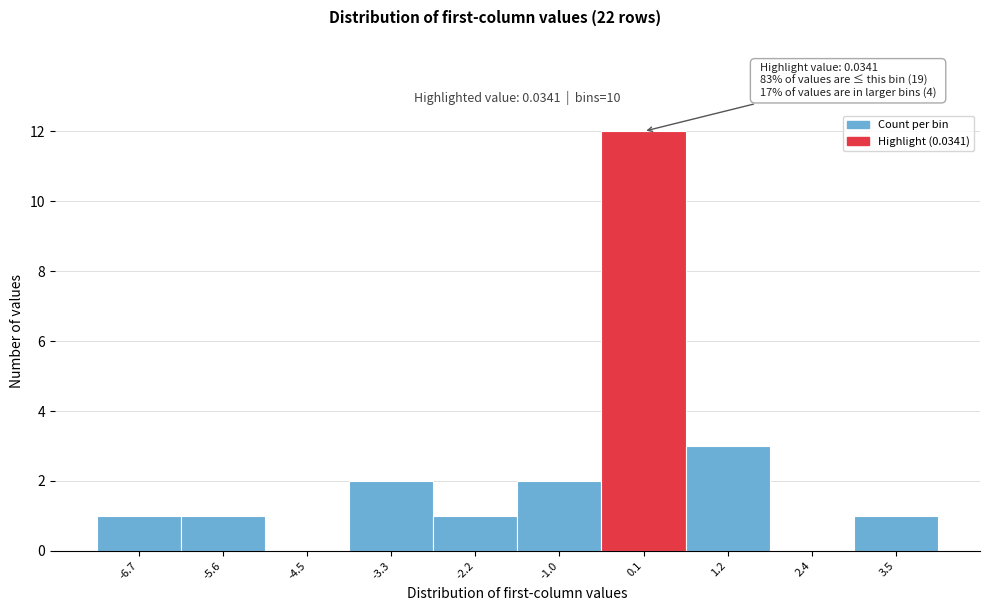

Which range on the x-axis has the tallest bar?

-0.4 to 0.6